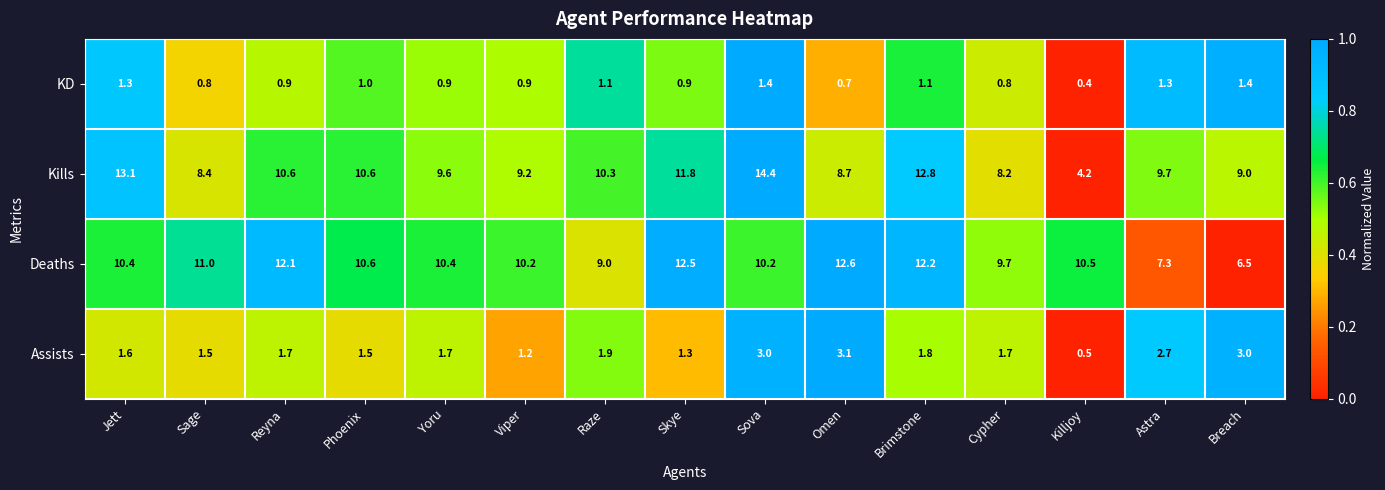

Which series has the largest range (max minus min)?

Kills